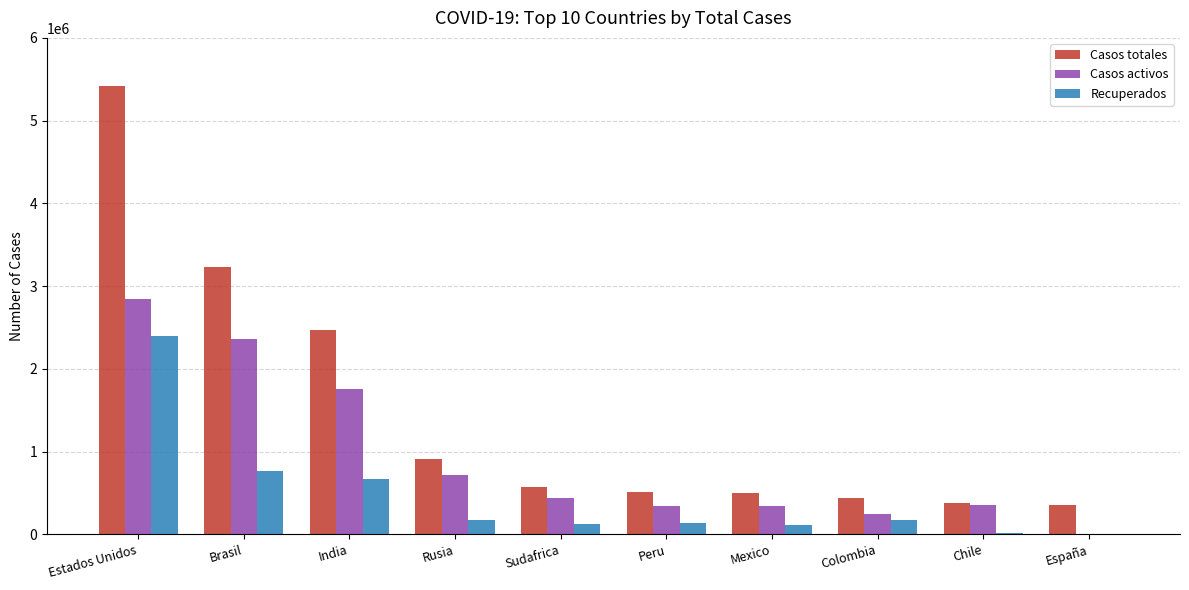

Which series has the widest spread of values?

Casos totales